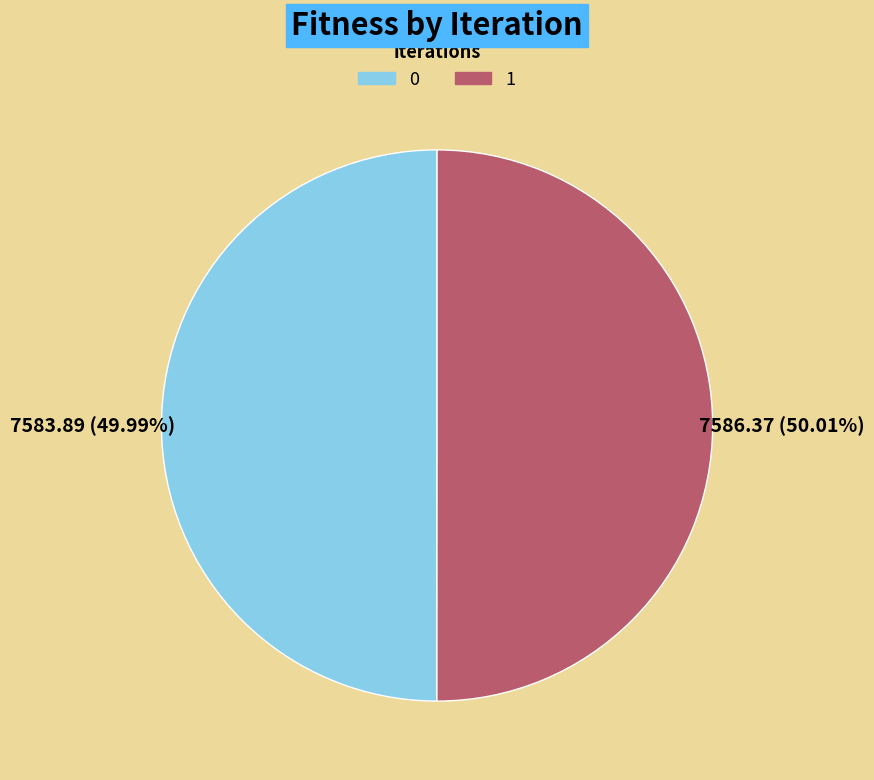

What portion of the pie excludes 0?

50.0%